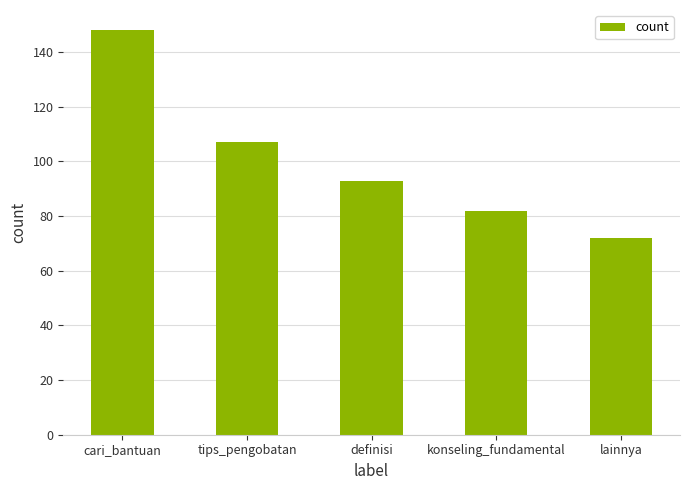

Reading right to left, extract all data points from this chart.

lainnya=72	konseling_fundamental=82	definisi=93	tips_pengobatan=107	cari_bantuan=148